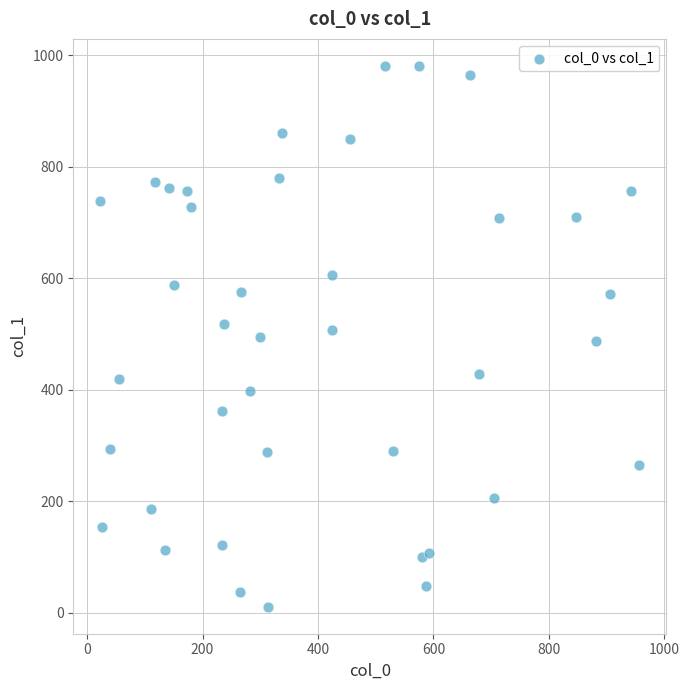

What is the range of X values (max minus min)?

933.8